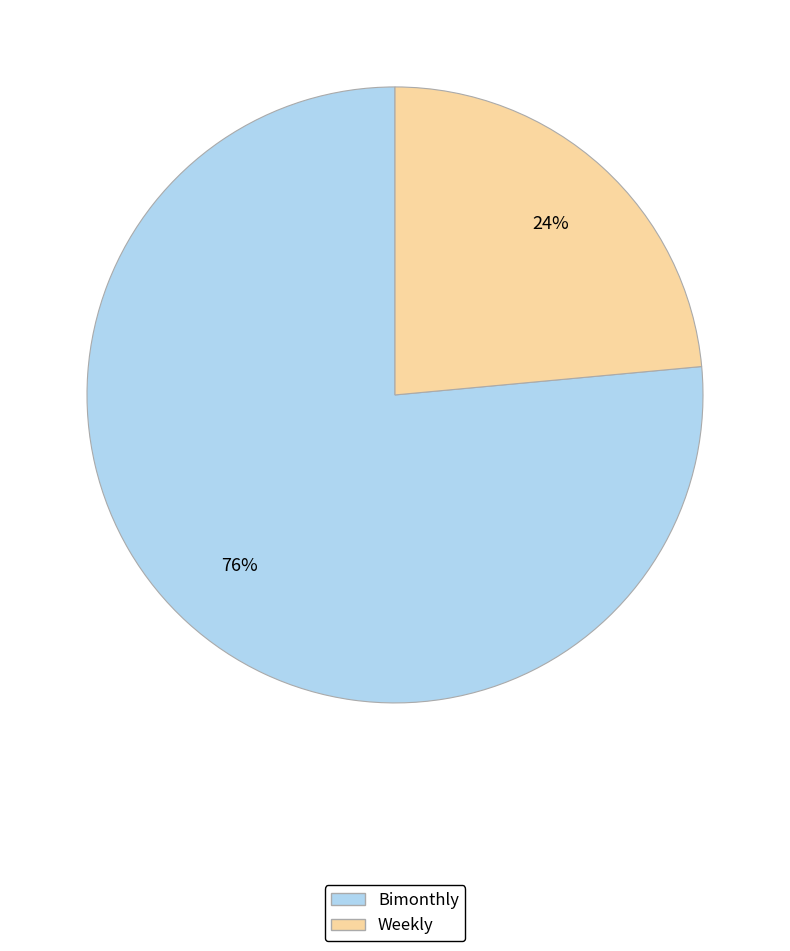

To the nearest percent, what is the average slice percentage?

50%